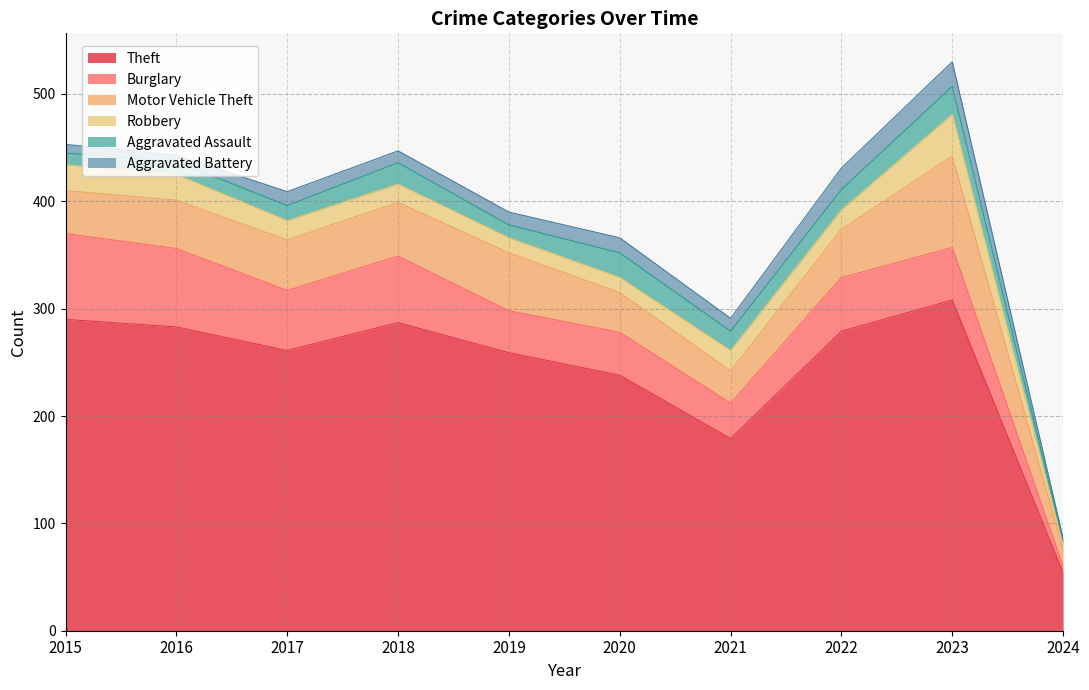

True or false: Motor Vehicle Theft has more than 2 points higher than both neighbors.

False